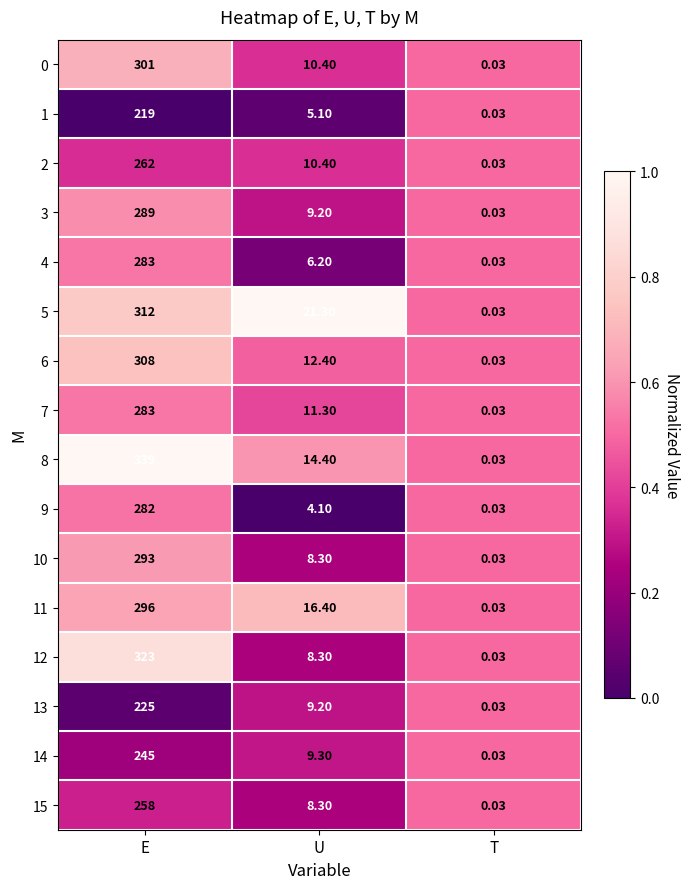

Which series has the widest spread of values?

8